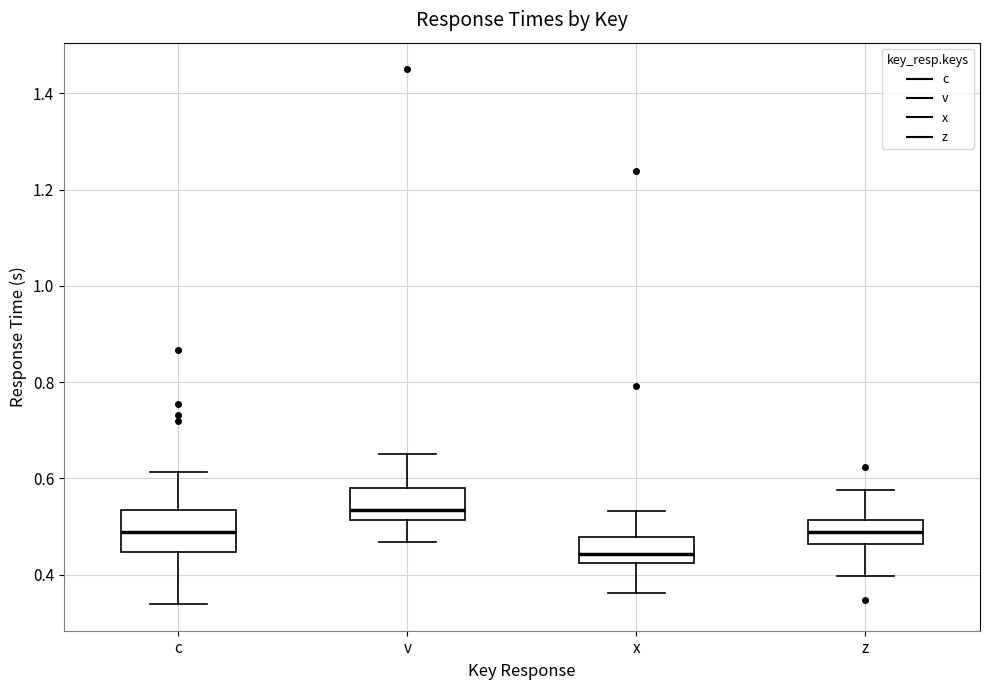

Reading left to right, transcribe this box plot: for each box, give where its median line is, the range the box spans, and where its two whiskers end, as read against the y-axis. The values are not printed on the chart, so give them approximately, as read against the axis.

c: median 0.48, box 0.44 to 0.54, whiskers 0.34 to 0.62
v: median 0.54, box 0.52 to 0.58, whiskers 0.46 to 0.66
x: median 0.44, box 0.42 to 0.48, whiskers 0.36 to 0.54
z: median 0.48, box 0.46 to 0.52, whiskers 0.40 to 0.58